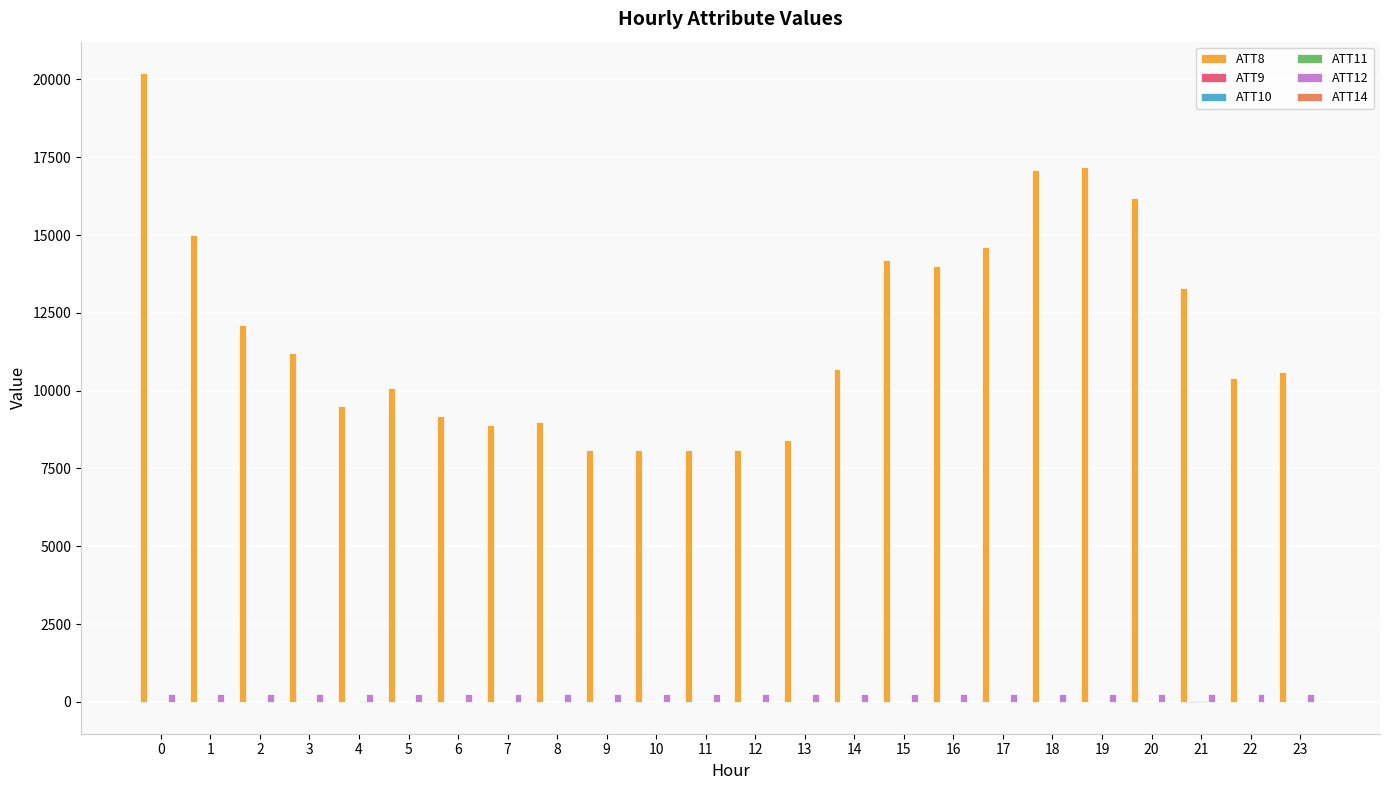

Which series has the largest total across all categories?

ATT8